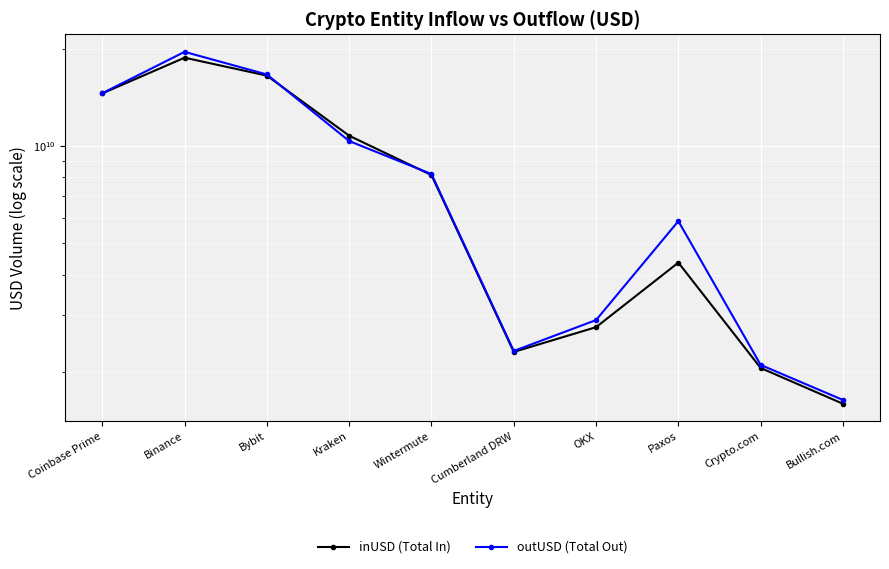

Is the value of outUSD (Total Out) at Coinbase Prime greater than the value of inUSD (Total In) at Cumberland DRW?

Yes